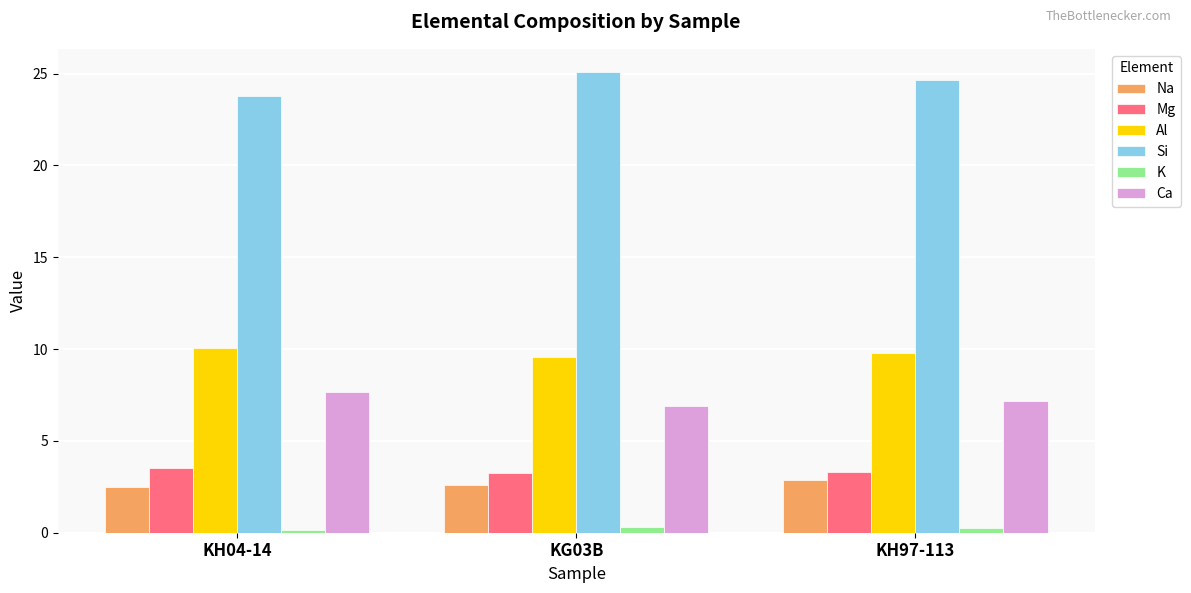

The Ca series shows 7.7 at KH04-14. True or false?

True